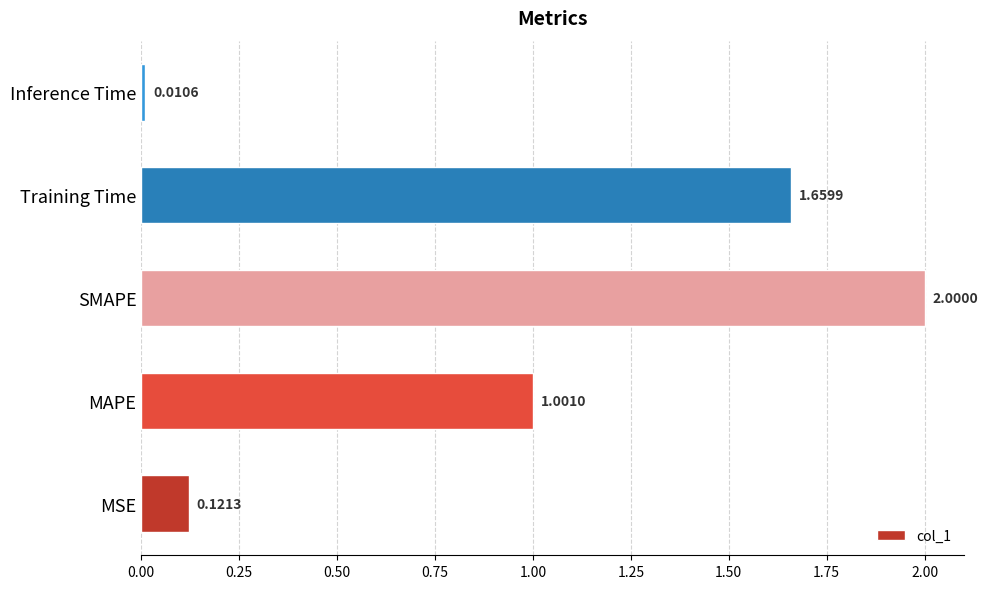

What is the sum of all values?

4.8